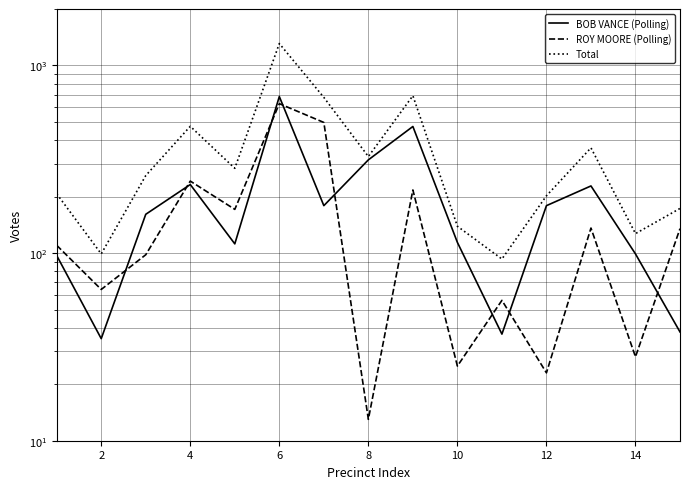

At how many categories does at least one series exceed 453?

4